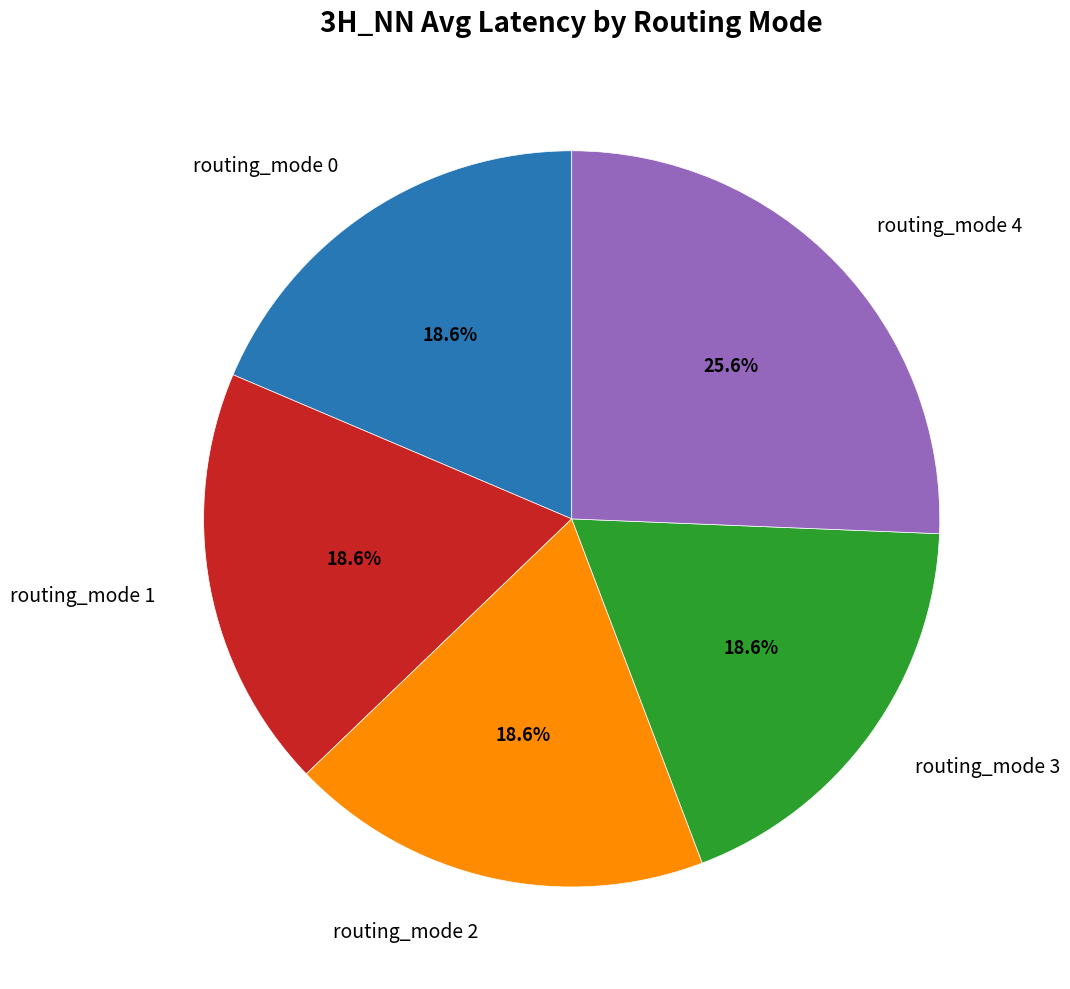

Does any single category account for the majority?

No